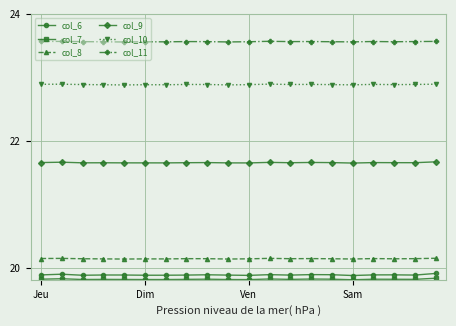

What is the highest value of the col_11 series?

23.6